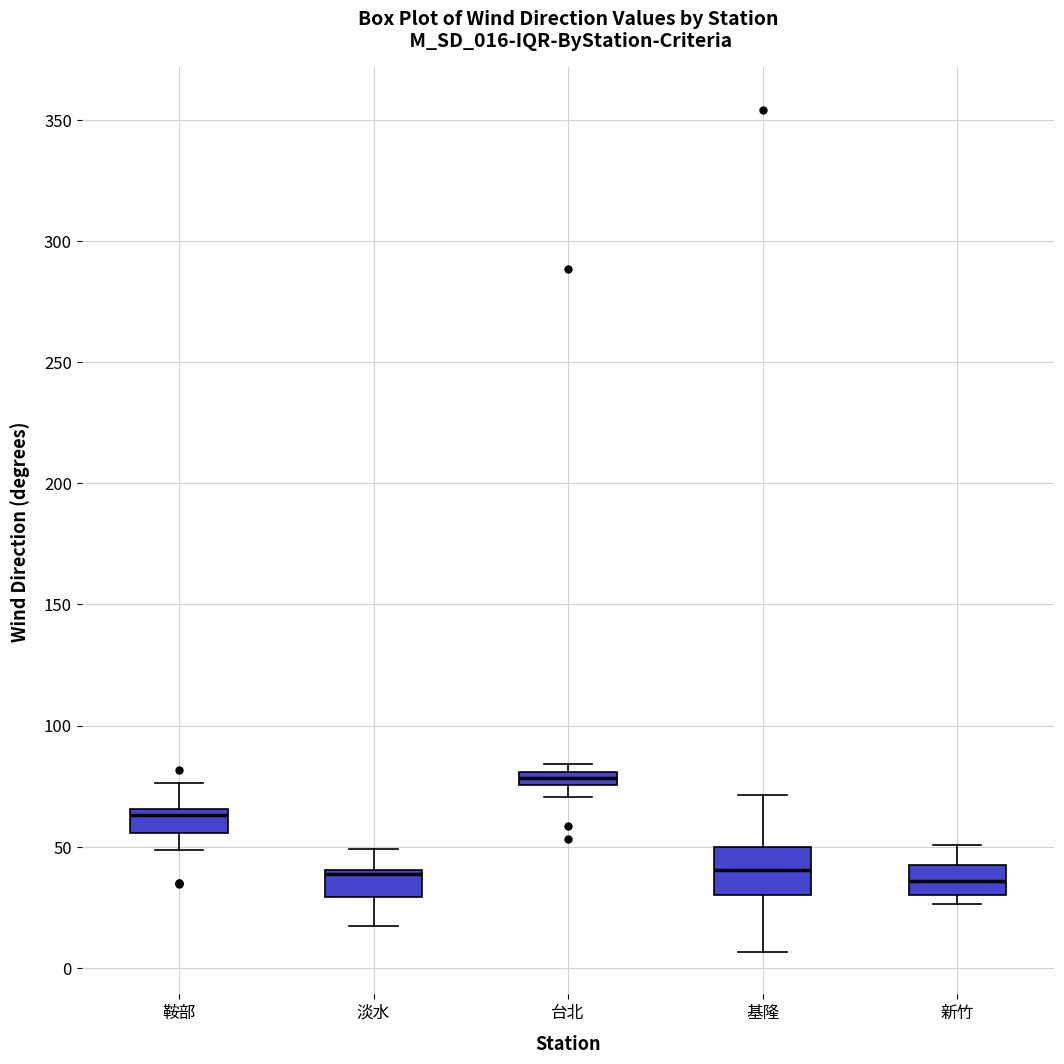

Which box's median line is the highest?

台北